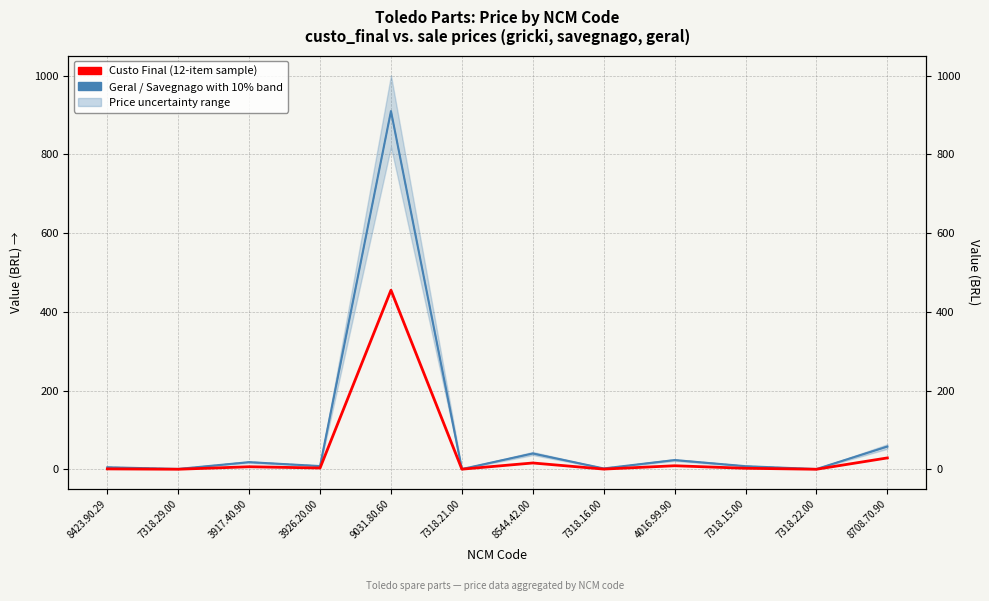

What is the label of the 8th point from the left?

7318.16.00